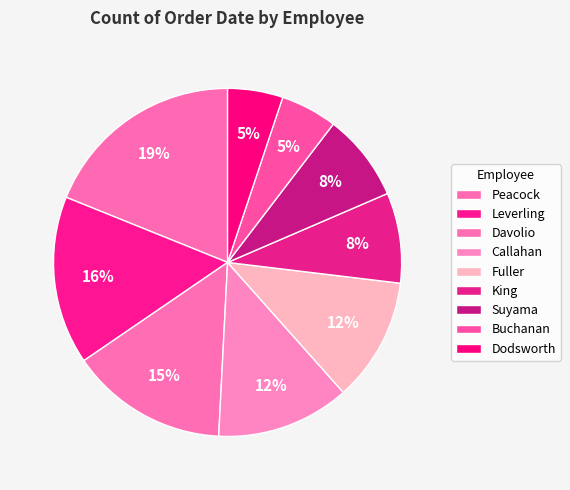

What is the total percentage of Callahan and Leverling?

28.0%